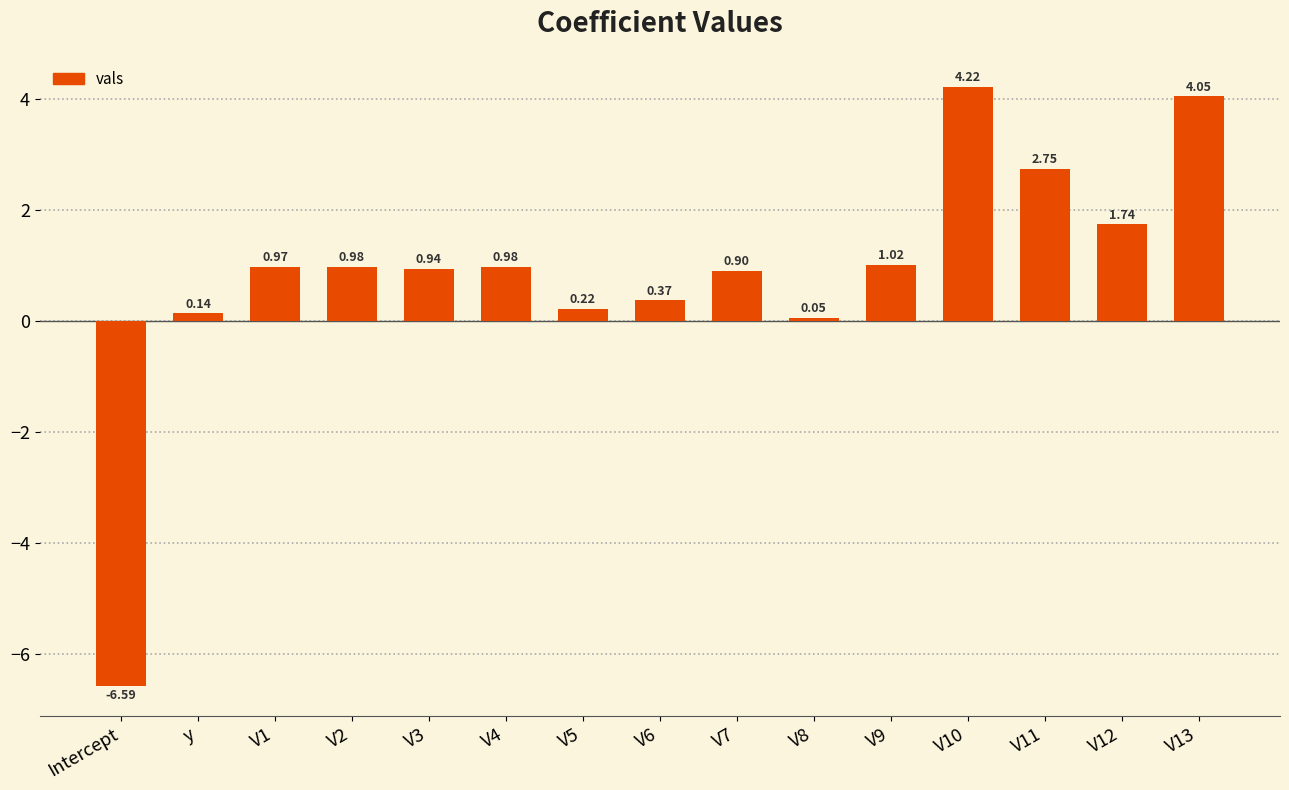

What is the difference between the second highest and second lowest values?

4.0